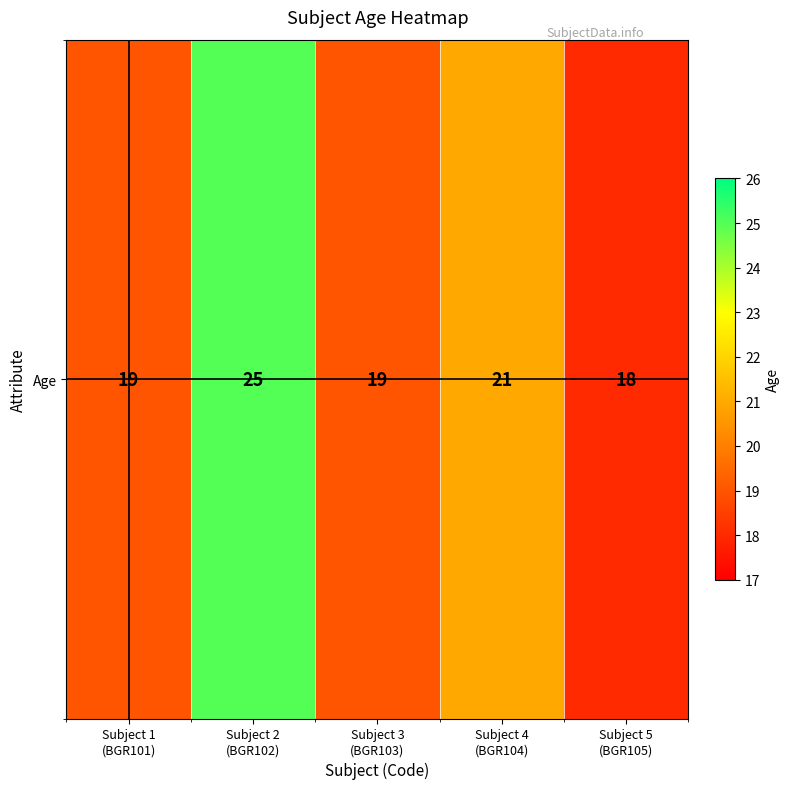

Reading left to right, extract all data points from this chart.

Subject 1
(BGR101)=19	Subject 2
(BGR102)=25	Subject 3
(BGR103)=19	Subject 4
(BGR104)=21	Subject 5
(BGR105)=18